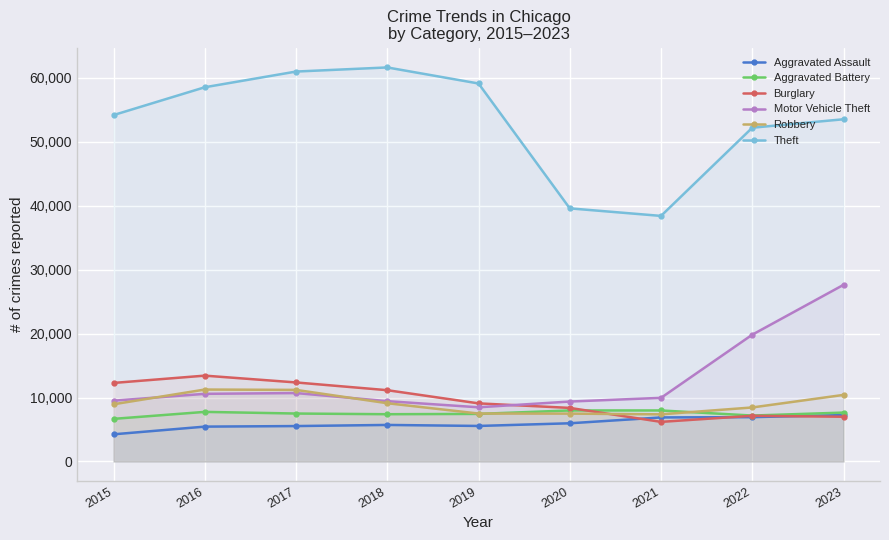

Reading left to right, extract all data points from this chart.

Aggravated Assault: 2015=4251	2016=5454	2017=5541	2018=5717	2019=5559	2020=5976	2021=6891	2022=6936	2023=7263
Aggravated Battery: 2015=6667	2016=7758	2017=7500	2018=7393	2019=7442	2020=7983	2021=7981	2022=7185	2023=7648
Burglary: 2015=12285	2016=13428	2017=12363	2018=11151	2019=9090	2020=8380	2021=6196	2022=7147	2023=7000
Motor Vehicle Theft: 2015=9510	2016=10581	2017=10703	2018=9437	2019=8477	2020=9376	2021=9954	2022=19831	2023=27626
Robbery: 2015=8950	2016=11252	2017=11197	2018=9114	2019=7498	2020=7486	2021=7375	2022=8451	2023=10415
Theft: 2015=54180	2016=58529	2017=60985	2018=61628	2019=59116	2020=39589	2021=38408	2022=52200	2023=53523